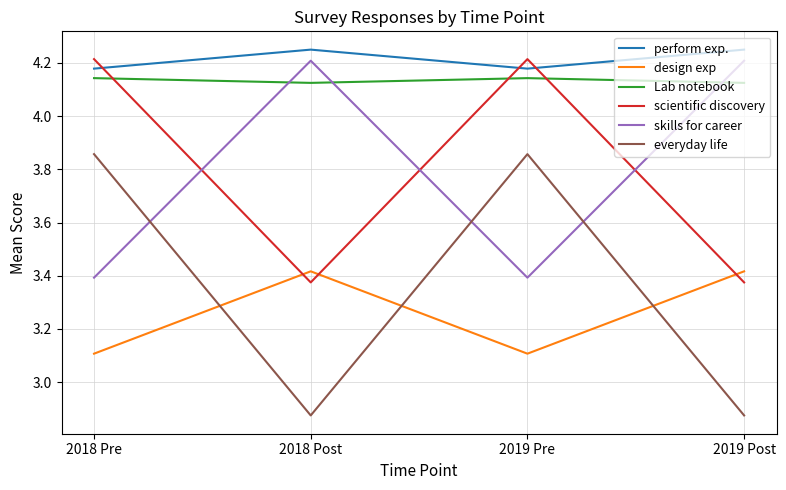

Where does the skills for career series first go above 4?

2018 Post